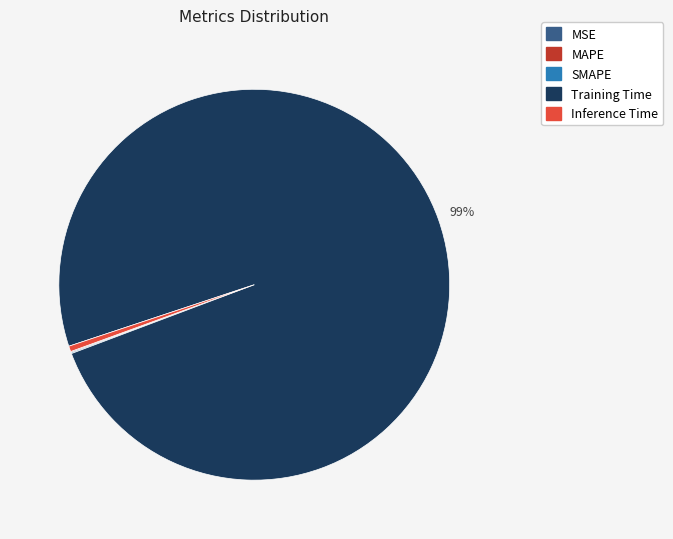

Which category has the biggest portion of the pie?

Training Time